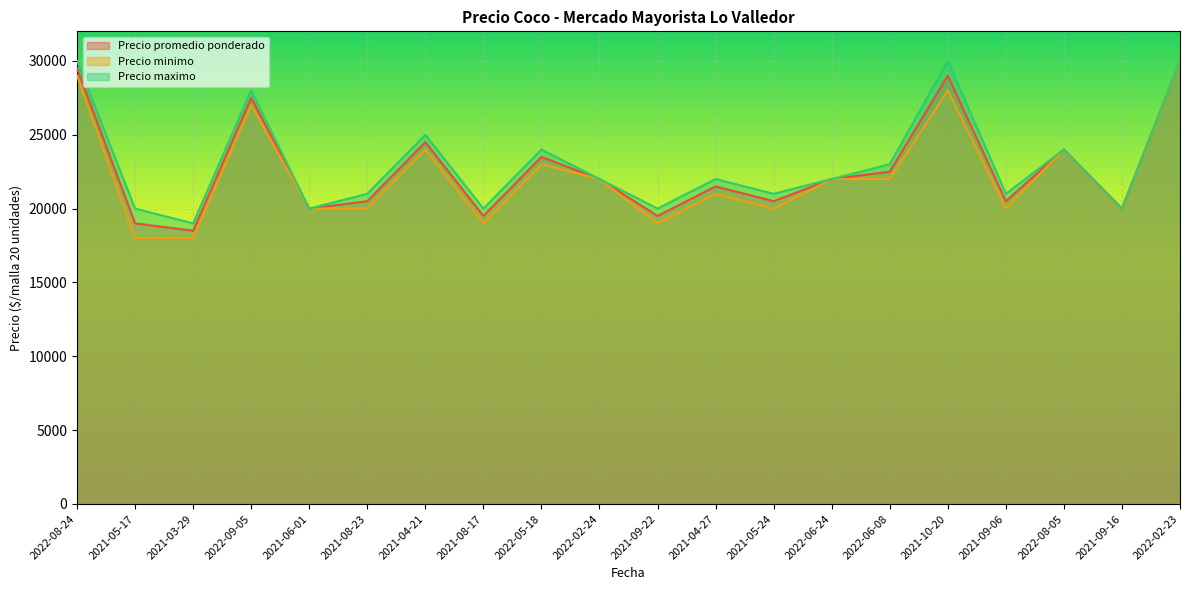

Rank the categories by Precio minimo value from lowest to highest.

2021-05-17, 2021-03-29, 2021-08-17, 2021-09-22, 2021-06-01, 2021-08-23, 2021-05-24, 2021-09-06, 2021-09-16, 2021-04-27, 2022-02-24, 2022-06-24, 2022-06-08, 2022-05-18, 2021-04-21, 2022-08-05, 2022-09-05, 2021-10-20, 2022-08-24, 2022-02-23